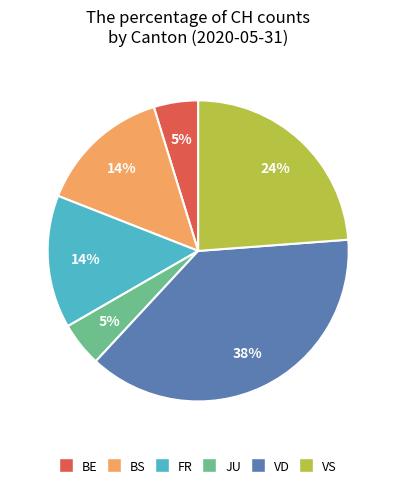

Is there any slice that represents more than half of the pie?

No